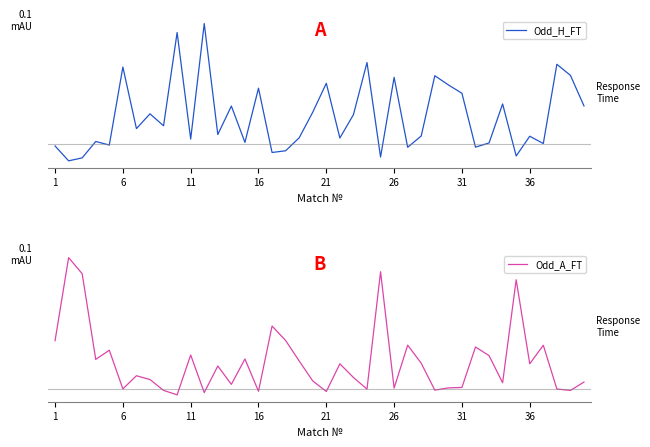

Reading right to left, list all the values displayed in this chart.

Odd_H_FT: 2.9	3.8	4.2	1.7	1.9	1.3	2.9	1.7	1.6	3.3	3.5	3.8	1.9	1.6	3.8	1.3	4.2	2.6	1.9	3.6	2.7	1.9	1.5	1.4	3.4	1.7	2.9	2.0	5.5	1.8	5.2	2.2	2.6	2.2	4.1	1.6	1.8	1.2	1.1	1.6
Odd_A_FT: 2.4	1.8	1.9	5.0	3.7	9.5	2.3	4.2	4.8	2.0	2.0	1.8	3.7	5.0	2.0	10.1	1.9	2.7	3.7	1.7	2.5	3.9	5.3	6.3	1.8	4.0	2.2	3.5	1.7	4.3	1.5	1.8	2.6	2.8	1.9	4.6	4.0	9.9	11.1	5.3